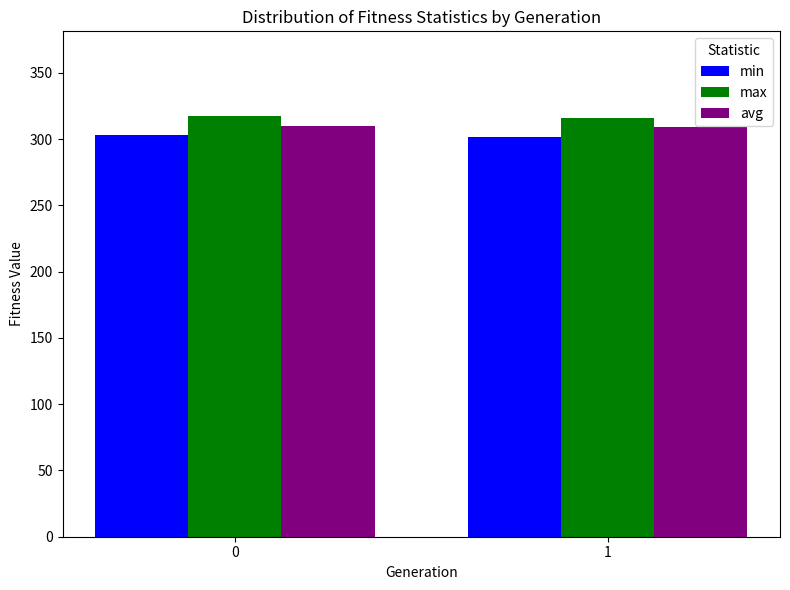

What is the maximum value for min?

303.2